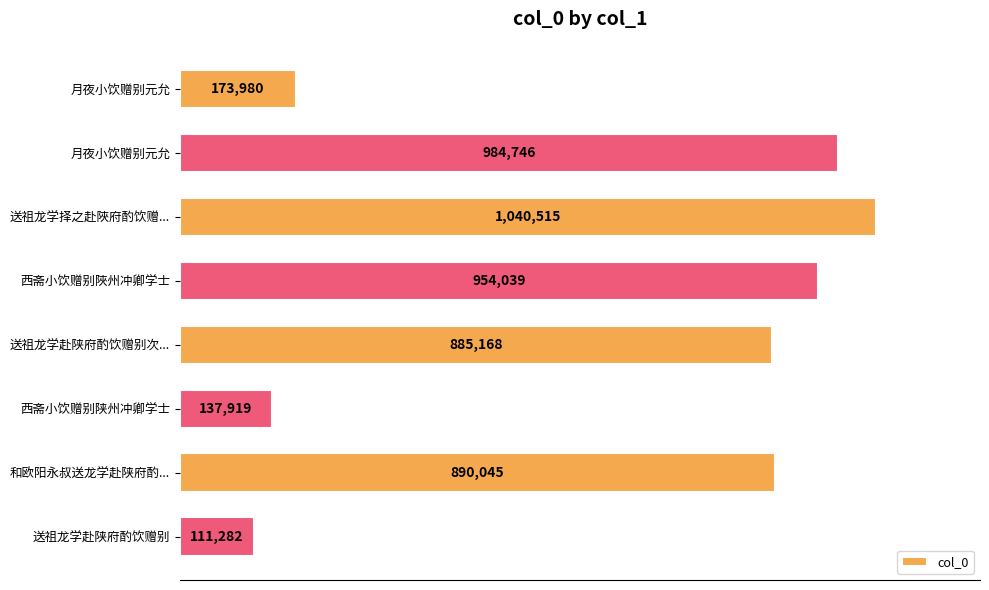

Which category has the lowest value across all series?

送祖龙学赴陕府酌饮赠别